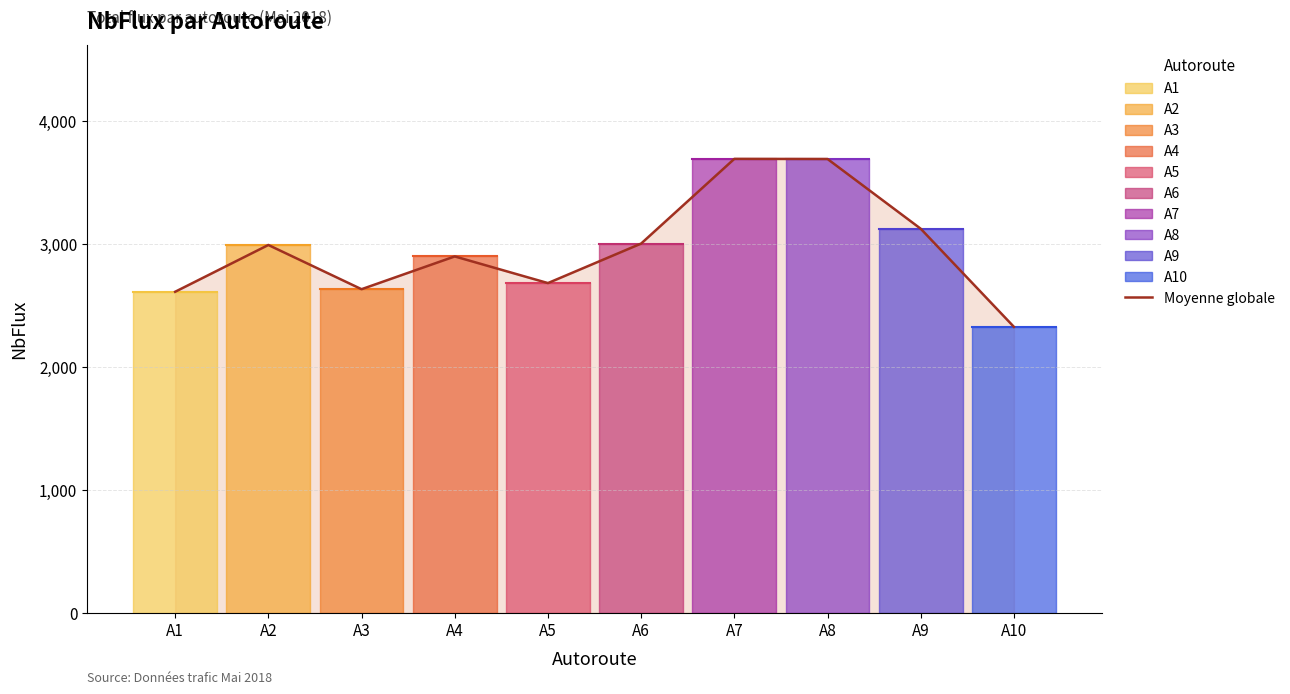

How many interior local valleys (lower than both neighbors) does the data have?

2